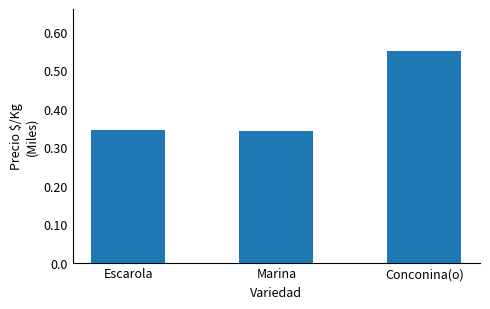

Reading left to right, extract all data points from this chart.

346	343	550